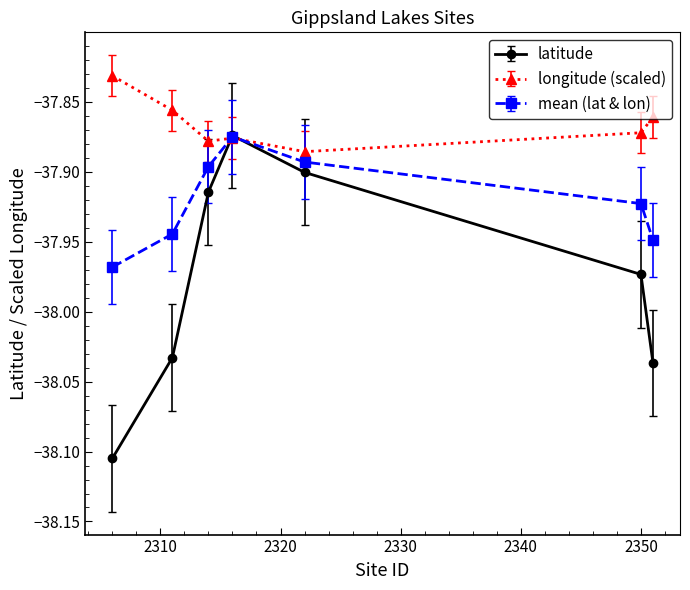

Which series has the largest total across all categories?

longitude (scaled)